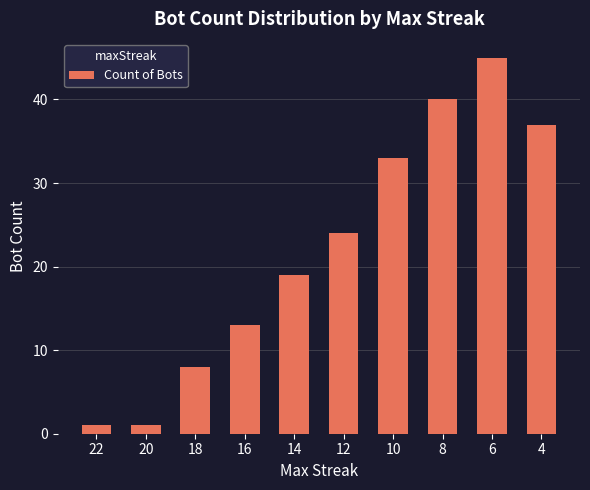

What is the difference between the maximum and minimum values?

44